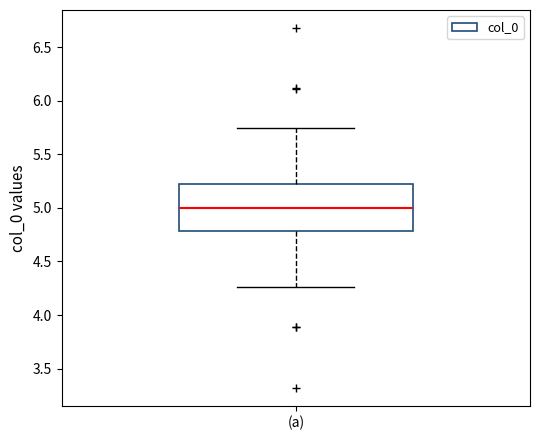

Read this box plot against the y-axis: the position of the median line, the range covered by the box, and the ends of both whiskers. The values are not printed on the chart, so give them approximately, as read against the axis.

median 5.00, box 4.80 to 5.20, whiskers 4.25 to 5.75